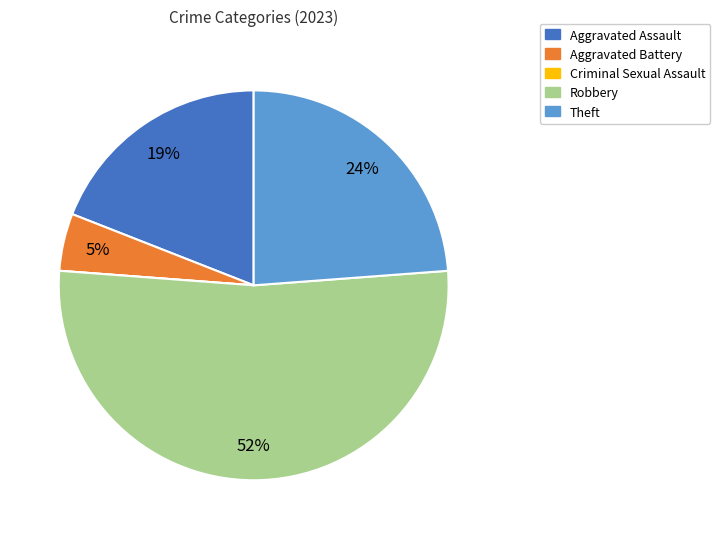

Which slice is the largest?

Robbery